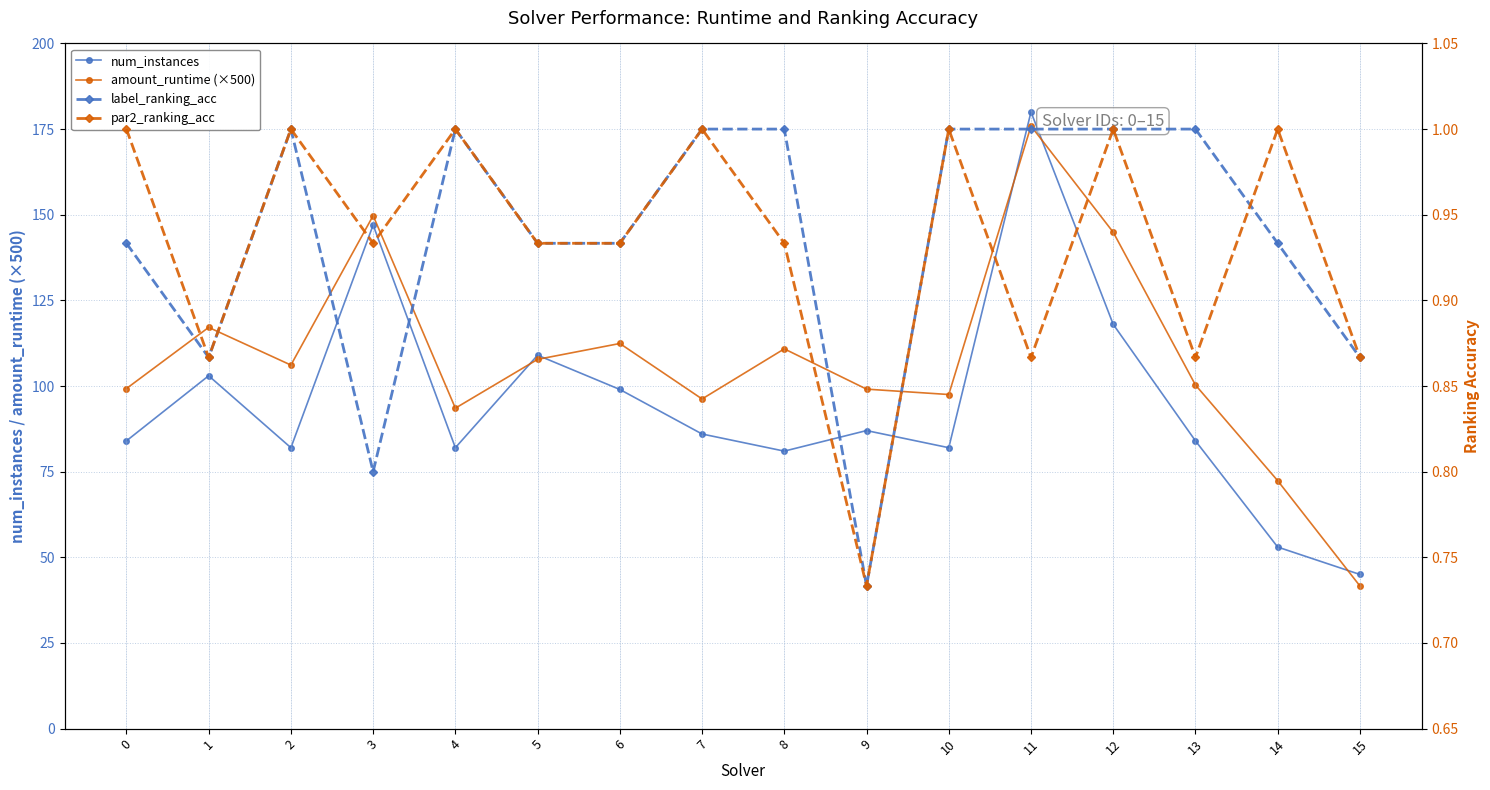

True or false: par2_ranking_acc has a value of 1.0 at 0.

True